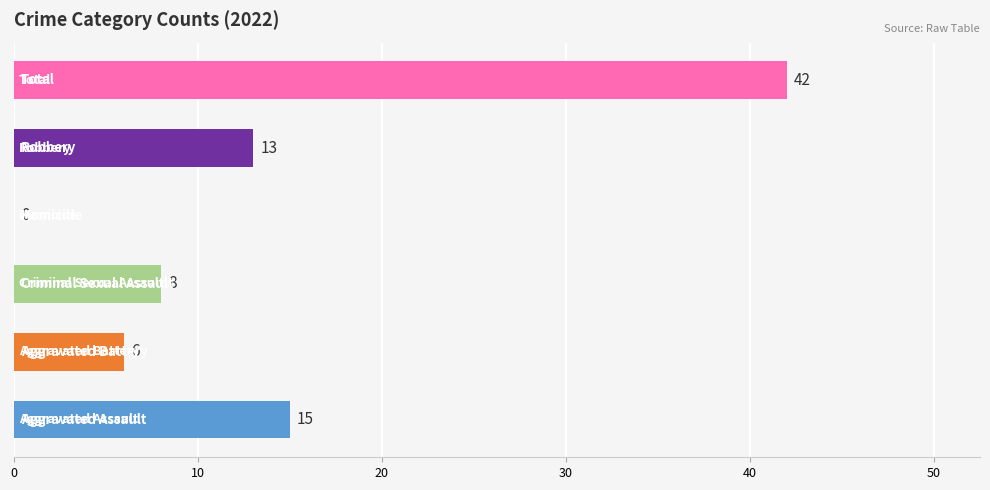

The value of Criminal Sexual Assault at 2022 is 8. True or false?

True